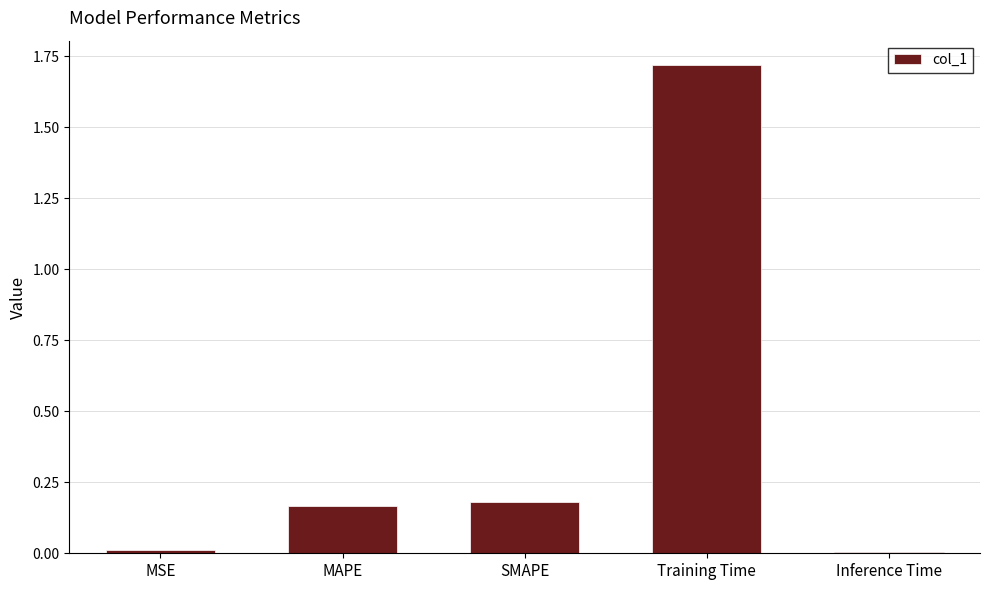

Which label corresponds to the largest value in the chart?

Training Time